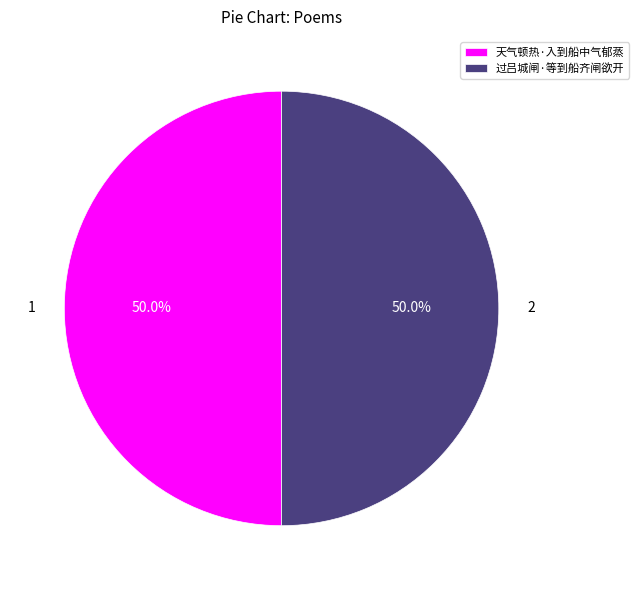

Approximately how many times larger is the value at 过吕城闸·等到船齐闸欲开 compared to 天气顿热·入到船中气郁蒸?

1.0